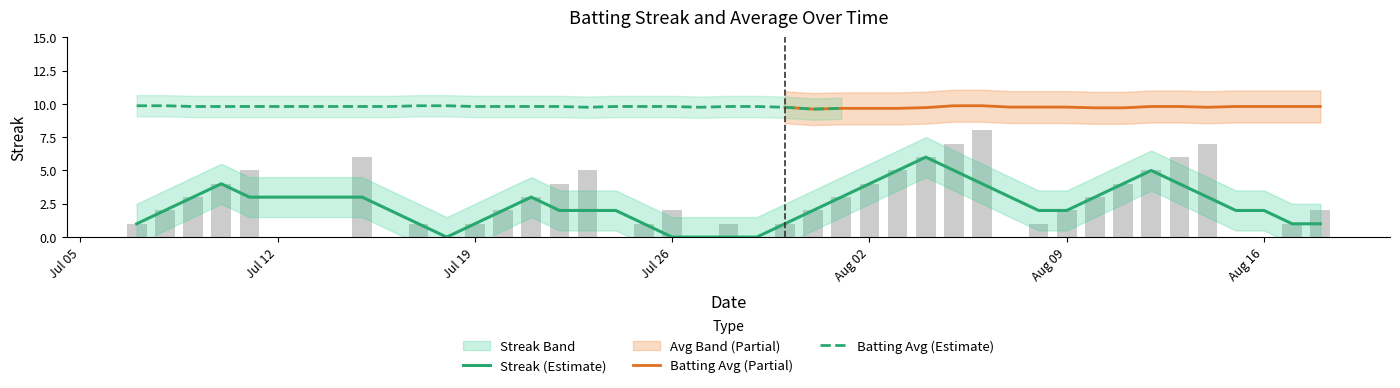

Reading left to right, extract all data points from this chart.

1	2	3	4	5	6	0	1	0	1	2	3	4	5	0	1	2	0	1	0	1	2	3	4	5	6	7	8	0	1	2	3	4	5	6	7	0	0	1	2